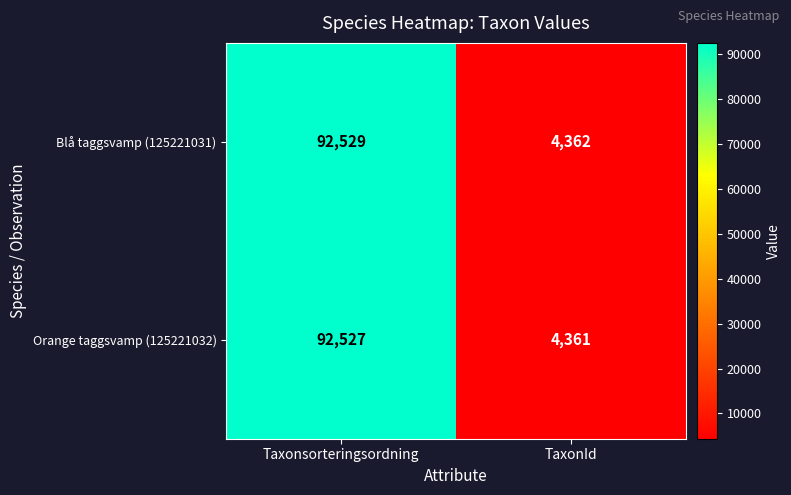

List the series in order of their overall mean, highest first.

Blå taggsvamp (125221031), Orange taggsvamp (125221032)